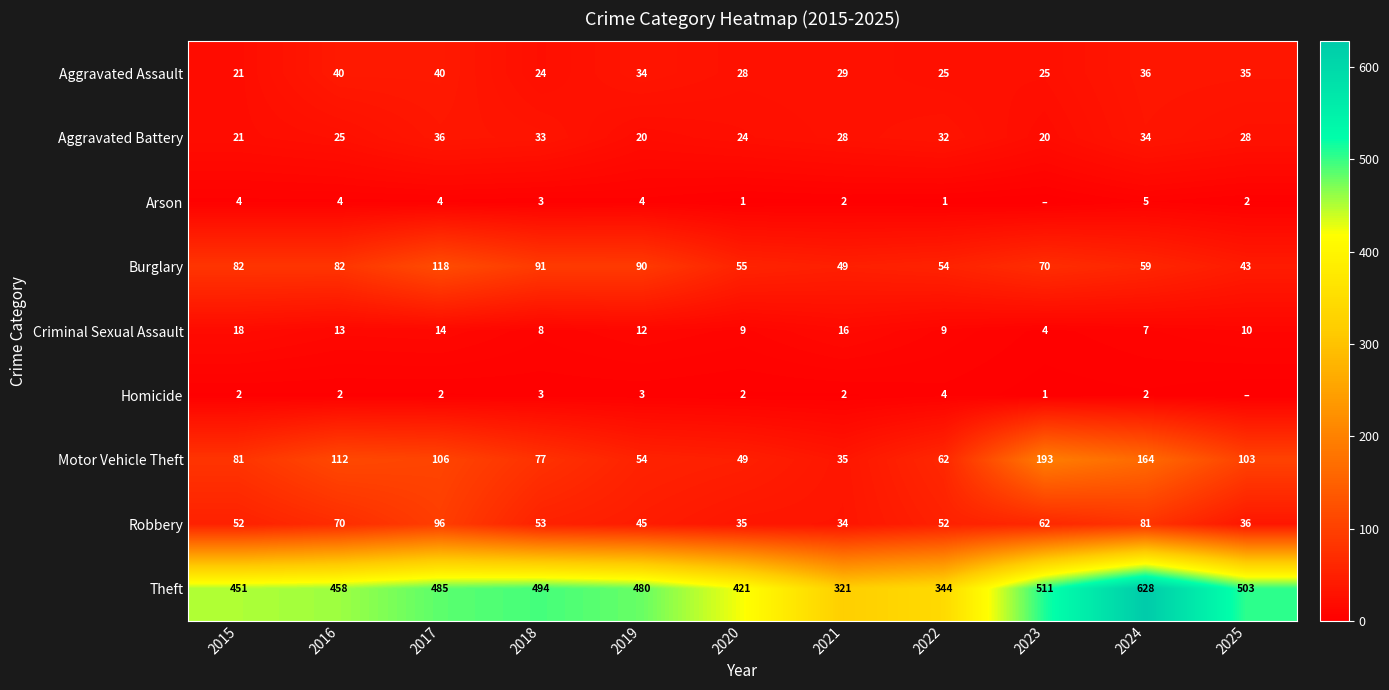

At which category is the sum across all series the highest?

2024